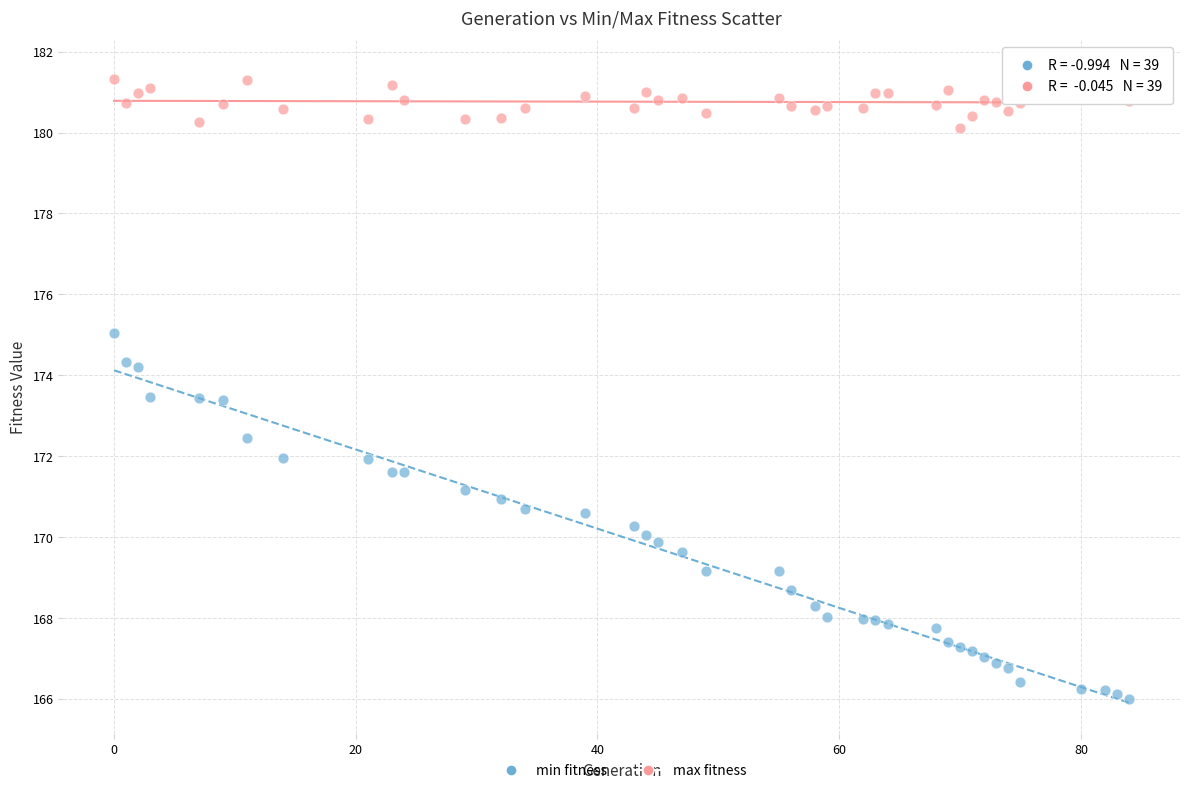

Across all data points, what is the range of X values (max minus min)?

84.0